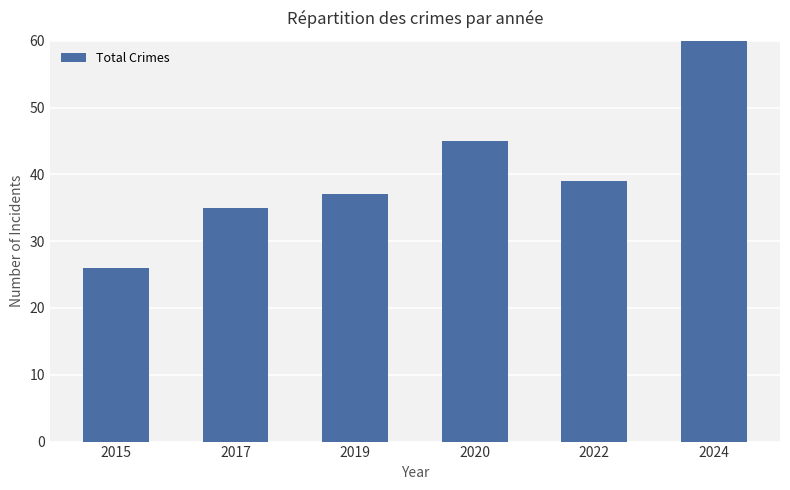

Does the chart contain stacked bars?

No